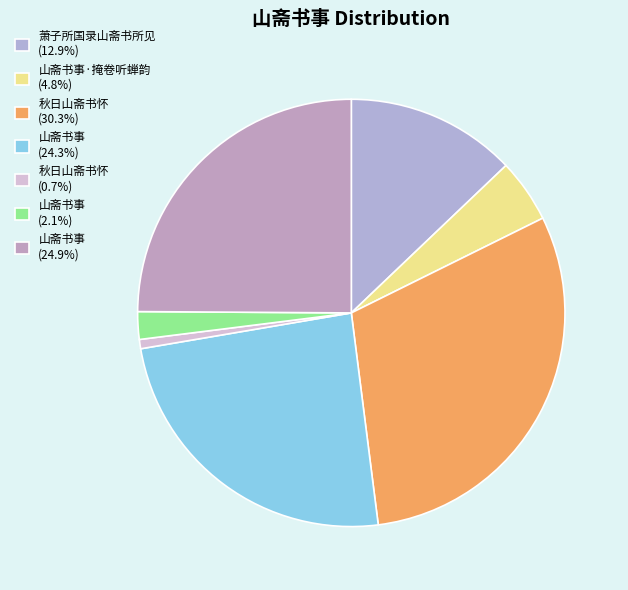

How many slices are in this pie chart?

7